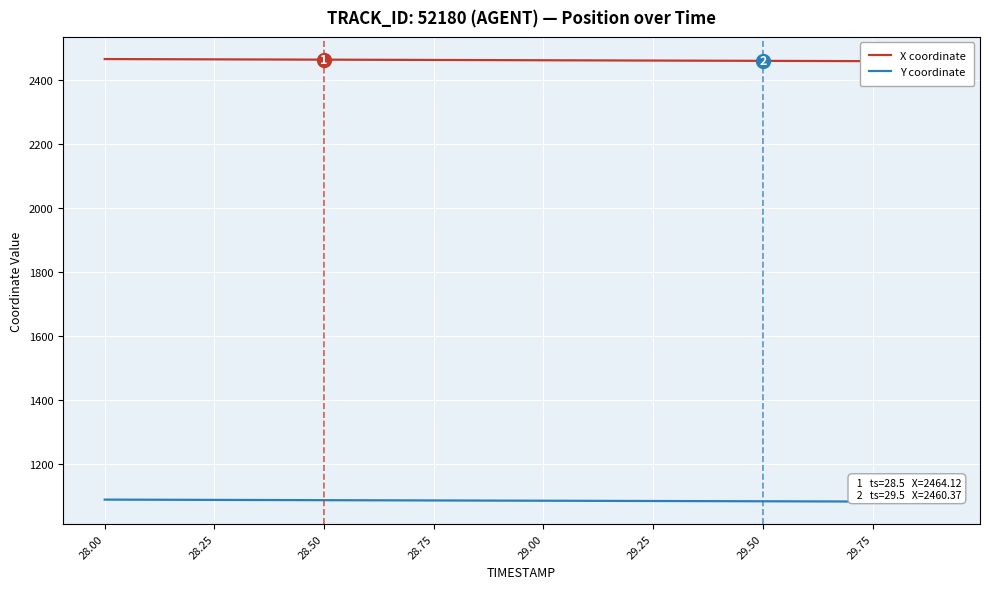

What is the lowest value of the Y coordinate series?

1083.4